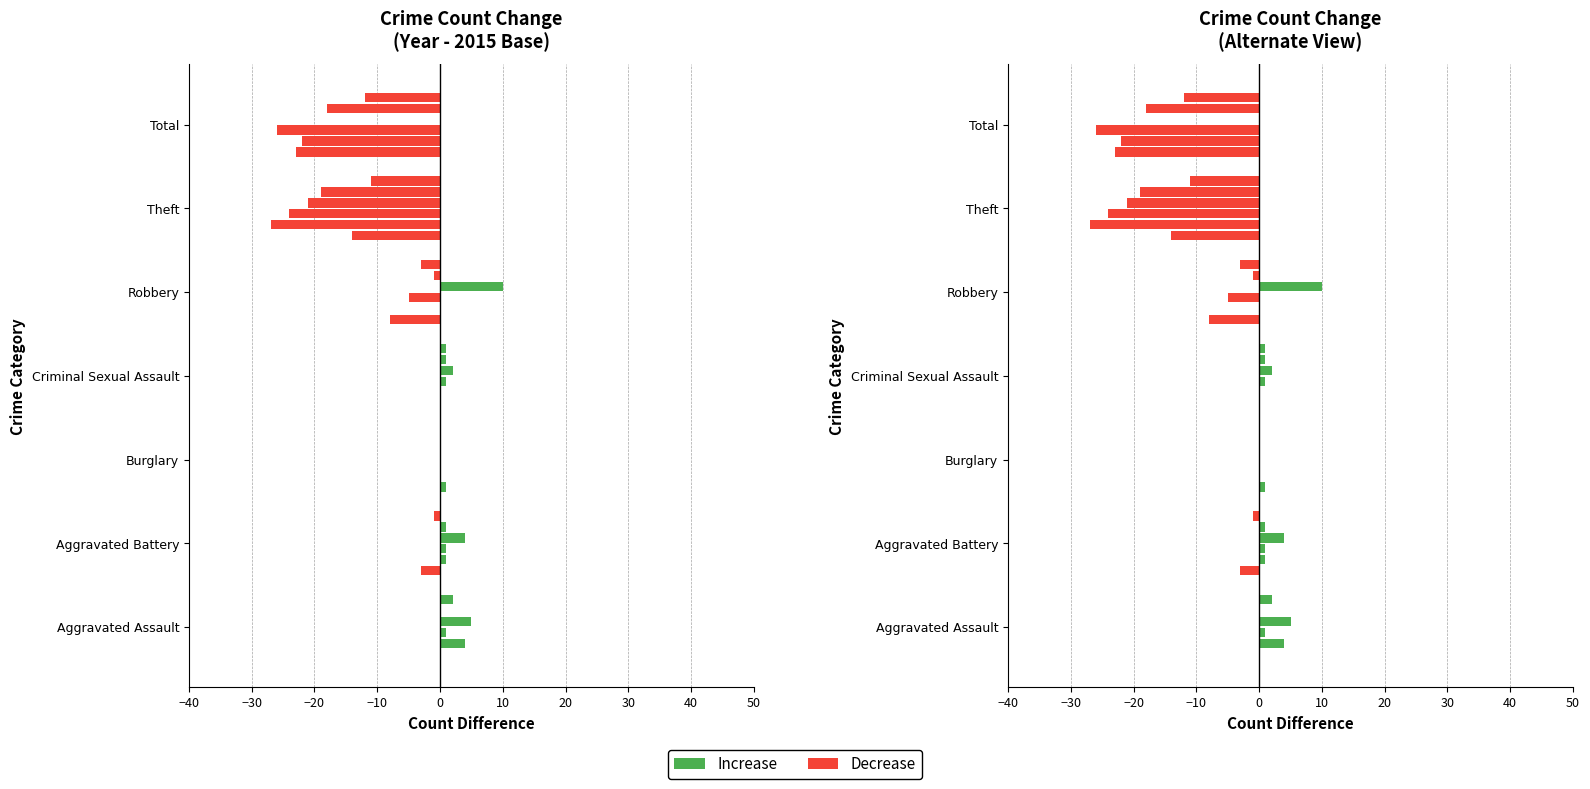

True or false: 2017 has a value of 1 at Aggravated Battery.

False